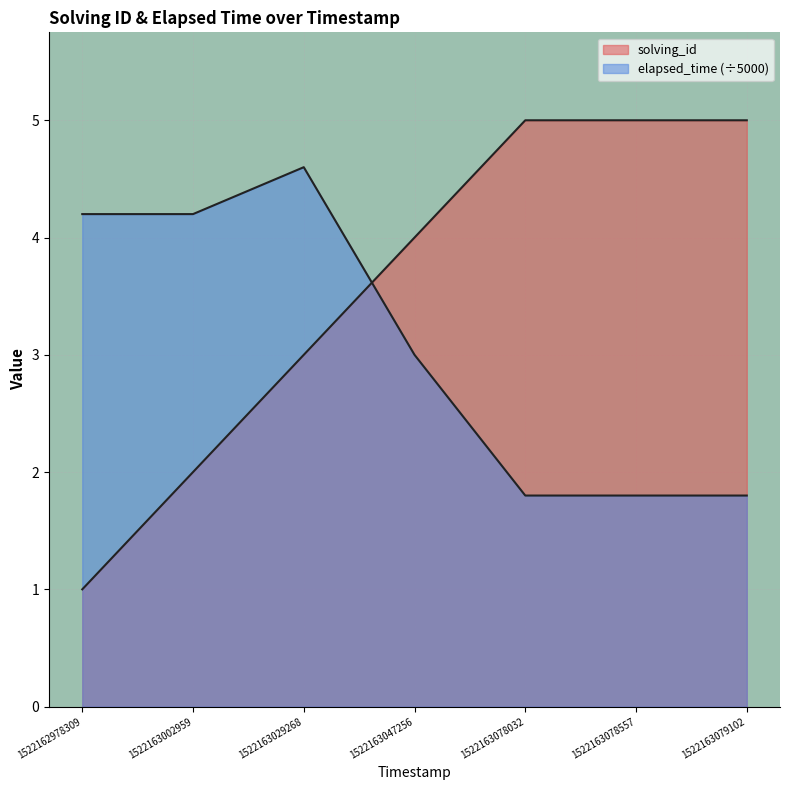

How many times do elapsed_time and solving_id cross each other?

1